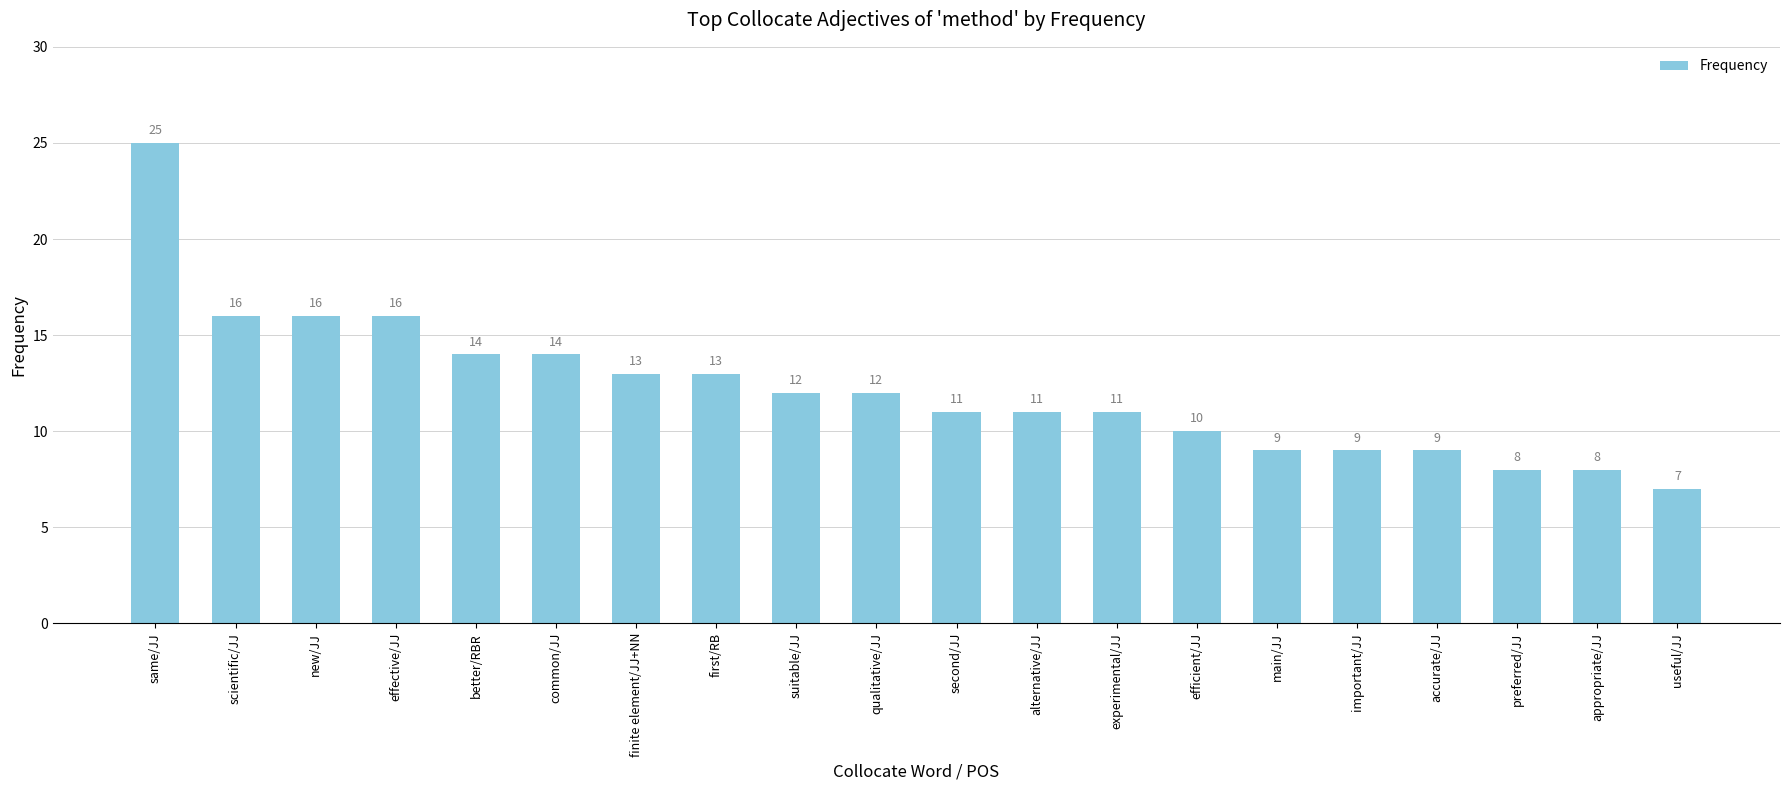

Are the bars grouped side by side (vs. stacked)?

No